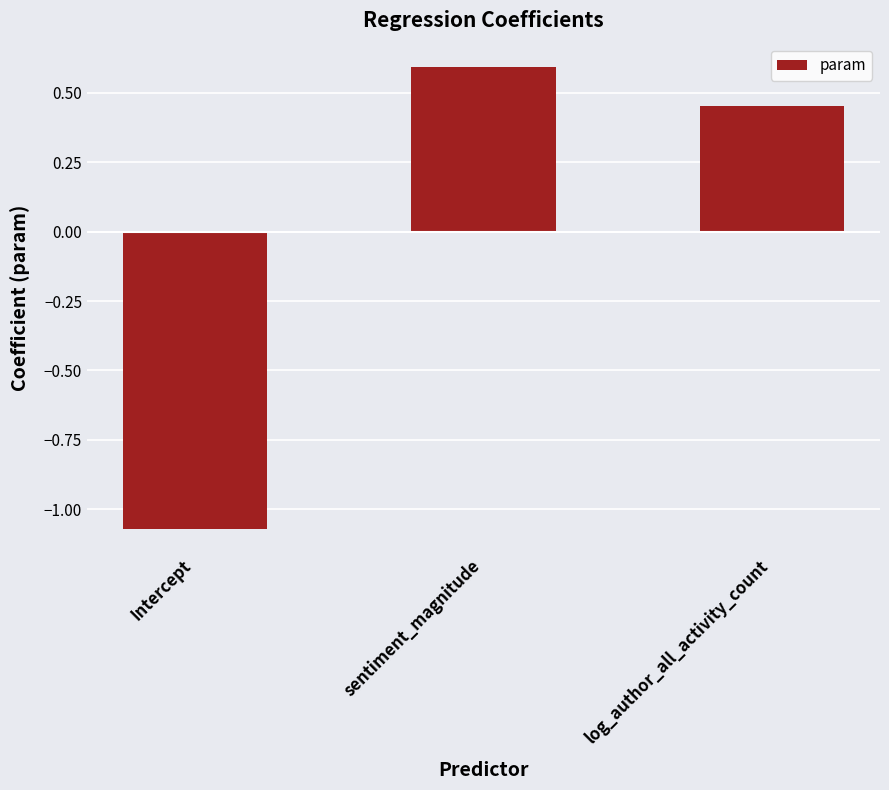

What position from the left is sentiment_magnitude?

2